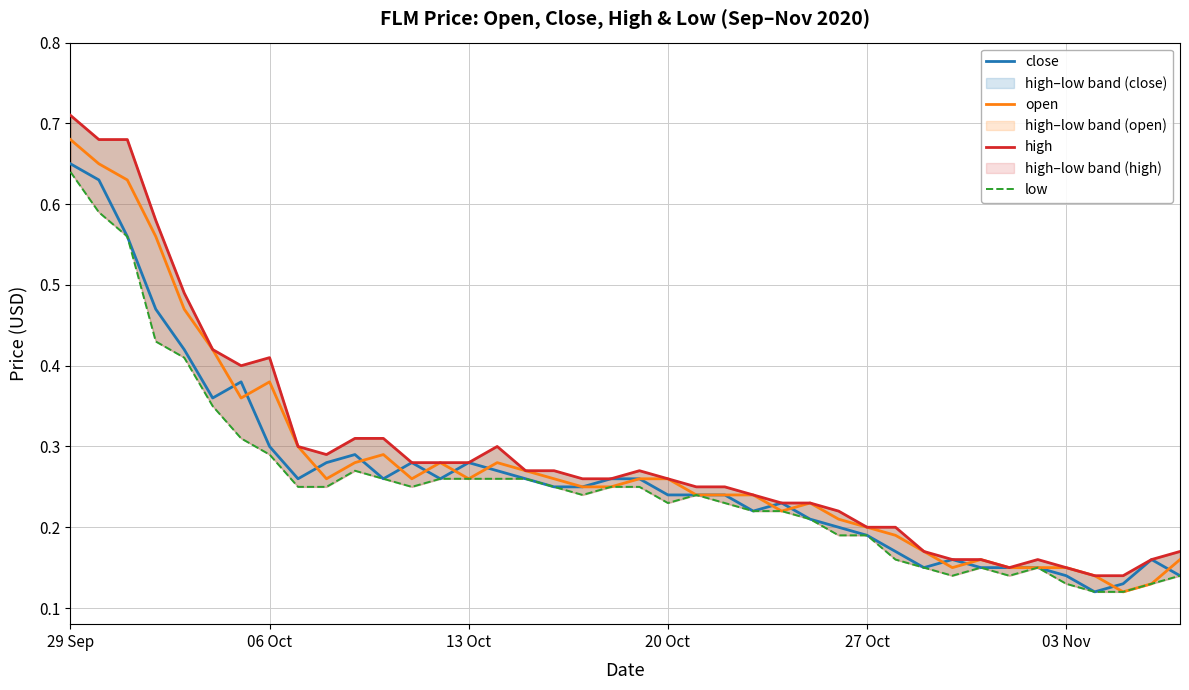

Which series has the widest spread of values?

high